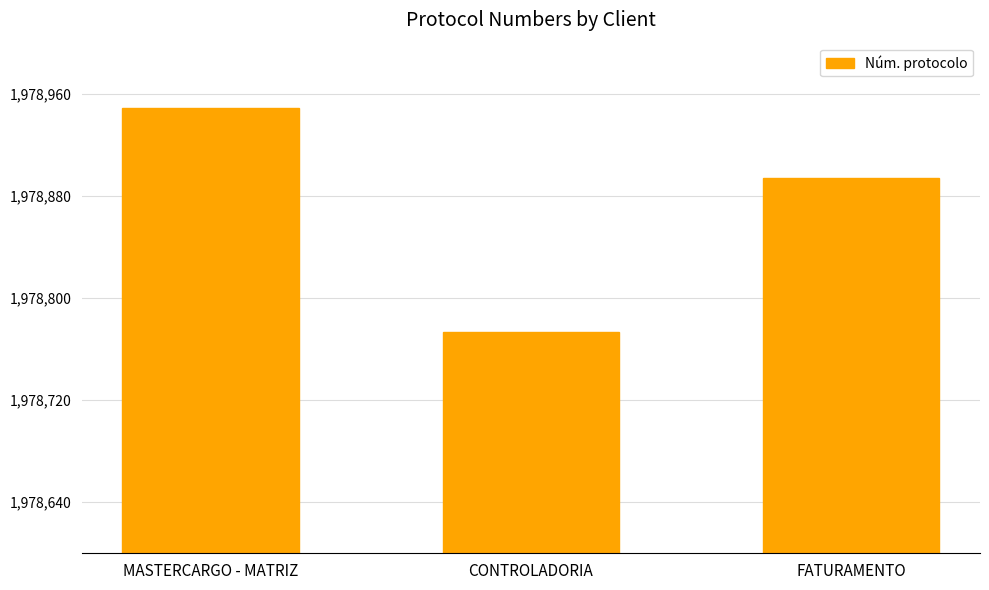

The chart shows a value of 1978894 at FATURAMENTO. True or false?

True